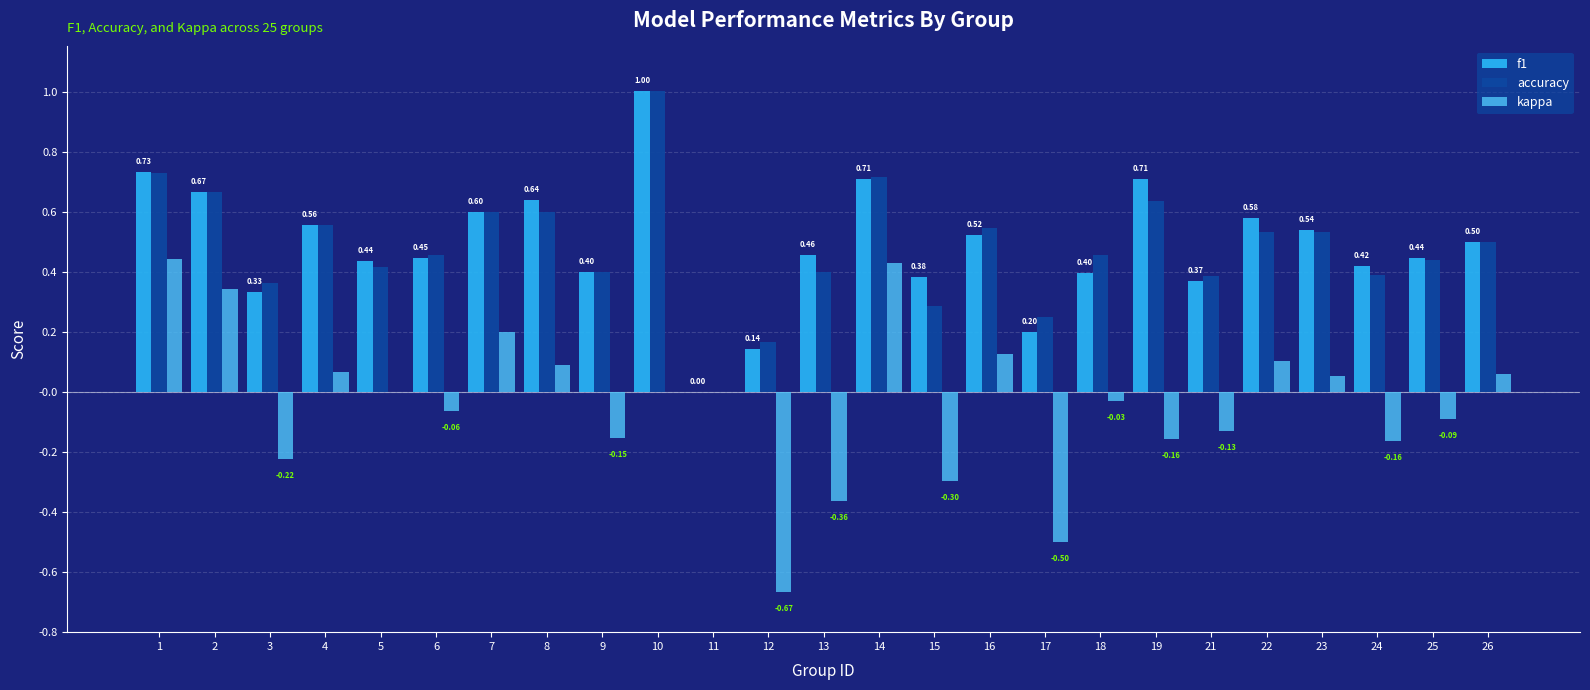

At which label does kappa first exceed 0?

1